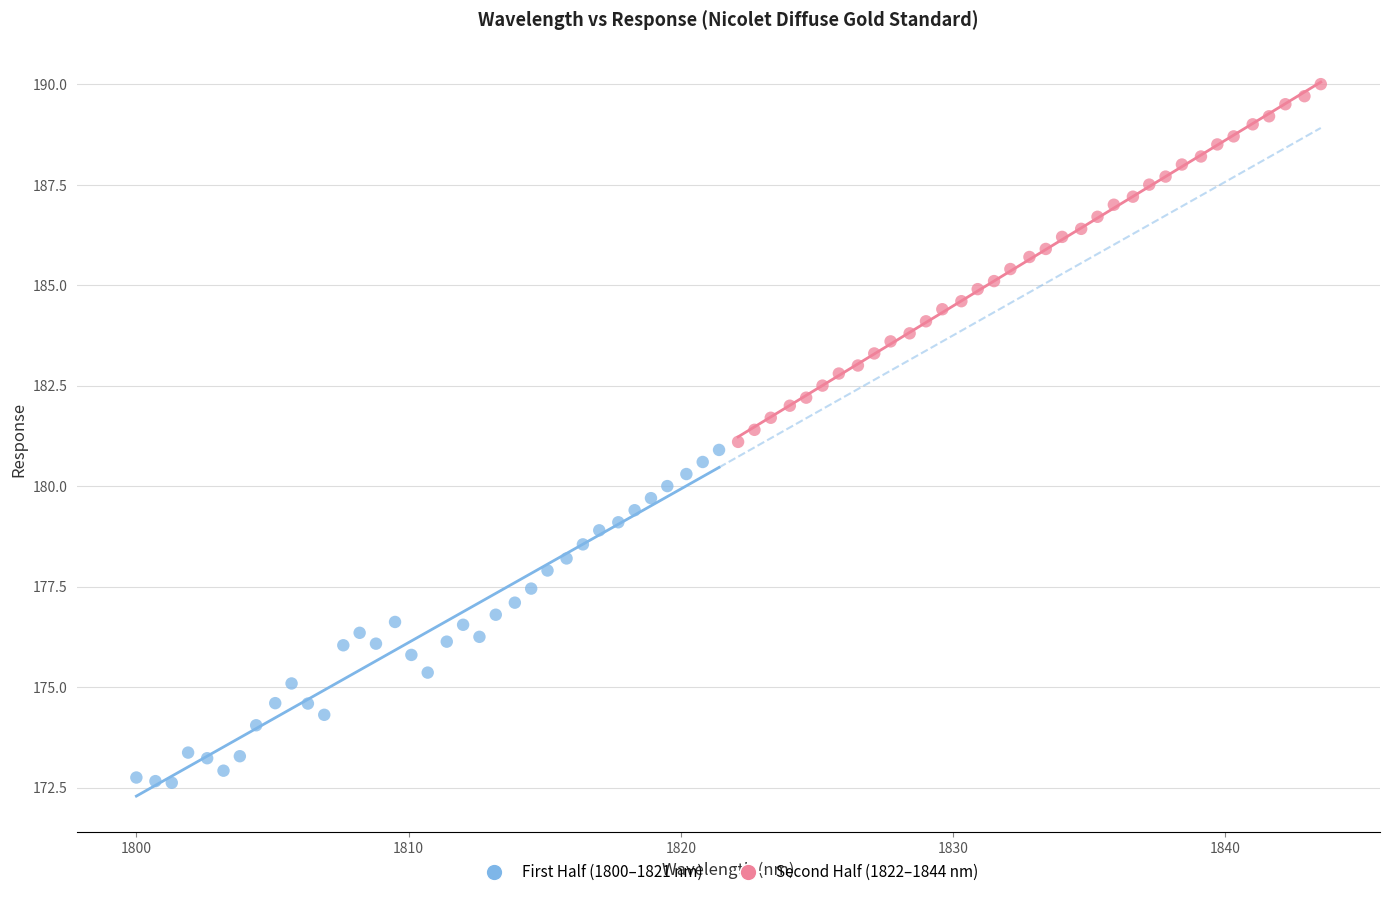

Which series contains the highest Y value?

Second Half (1822–1844 nm)